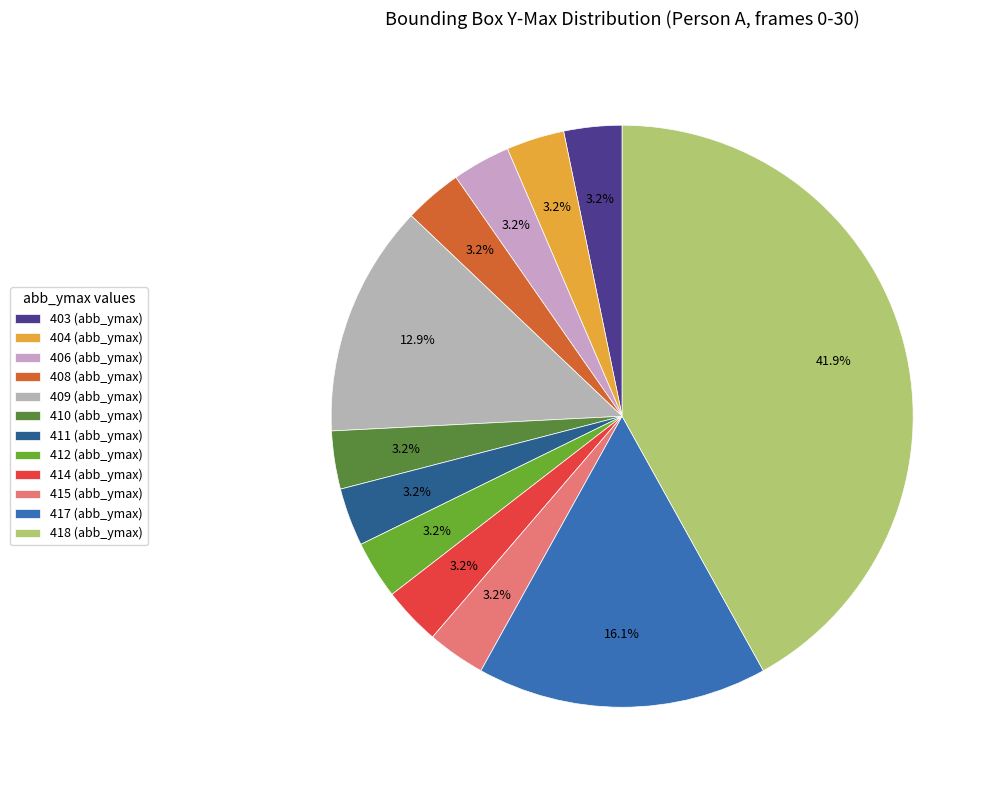

How many segments does this pie chart have?

12